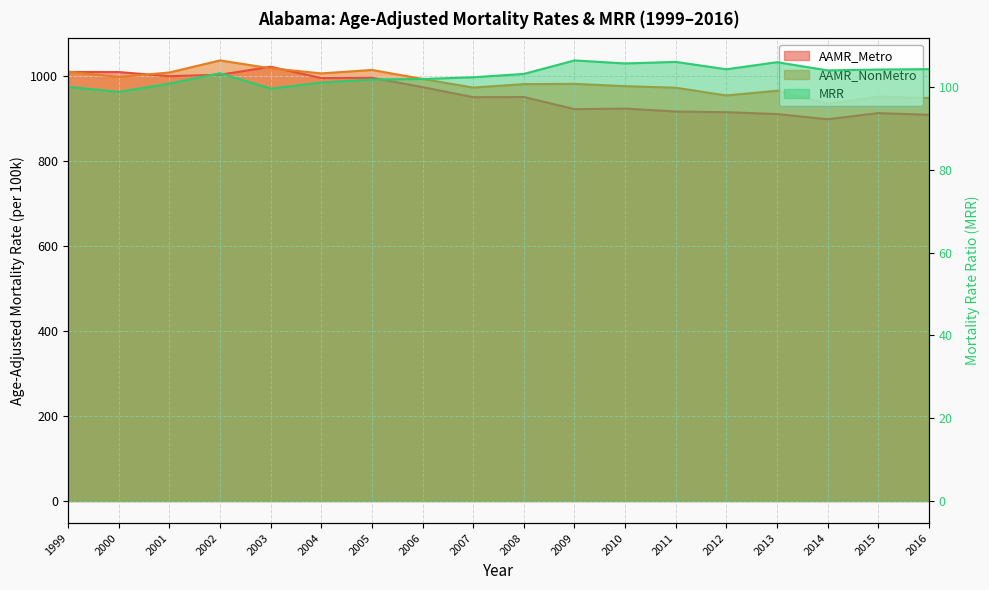

What is the sum of all MRR values?

1854.5